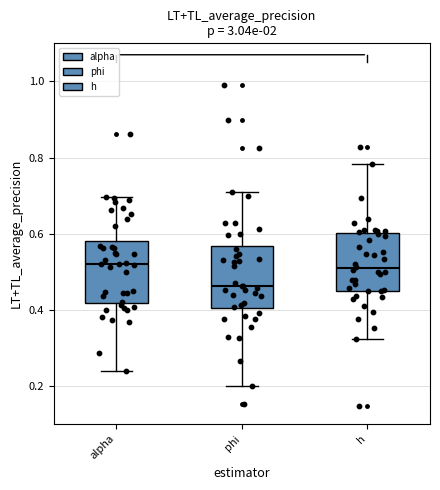

Where is the upper edge of the box for phi on the y-axis? The values are not printed on the chart, so give them approximately, as read against the axis.

0.56